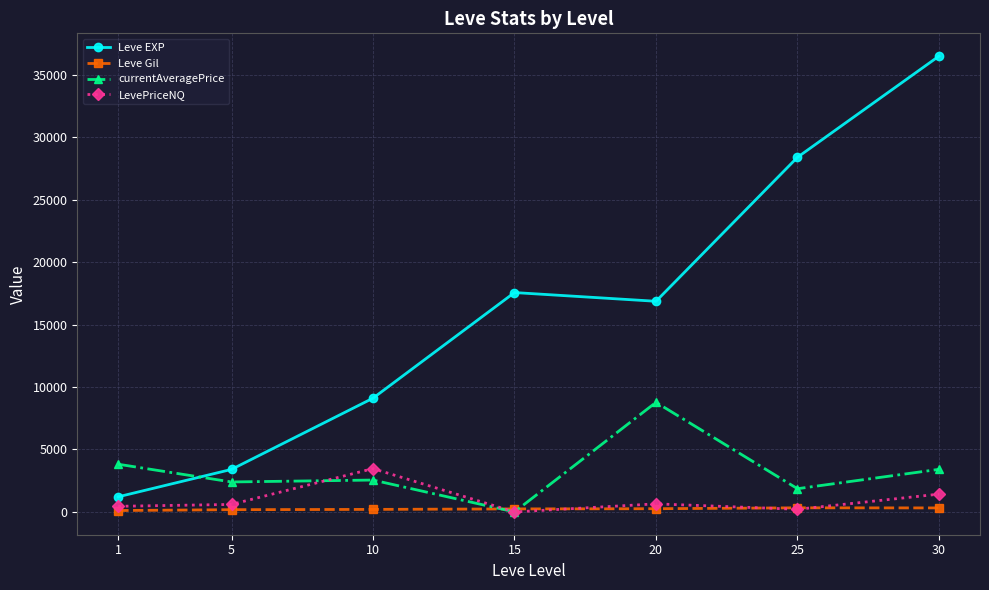

True or false: currentAveragePrice has a value of 3409.3 at 30.

True